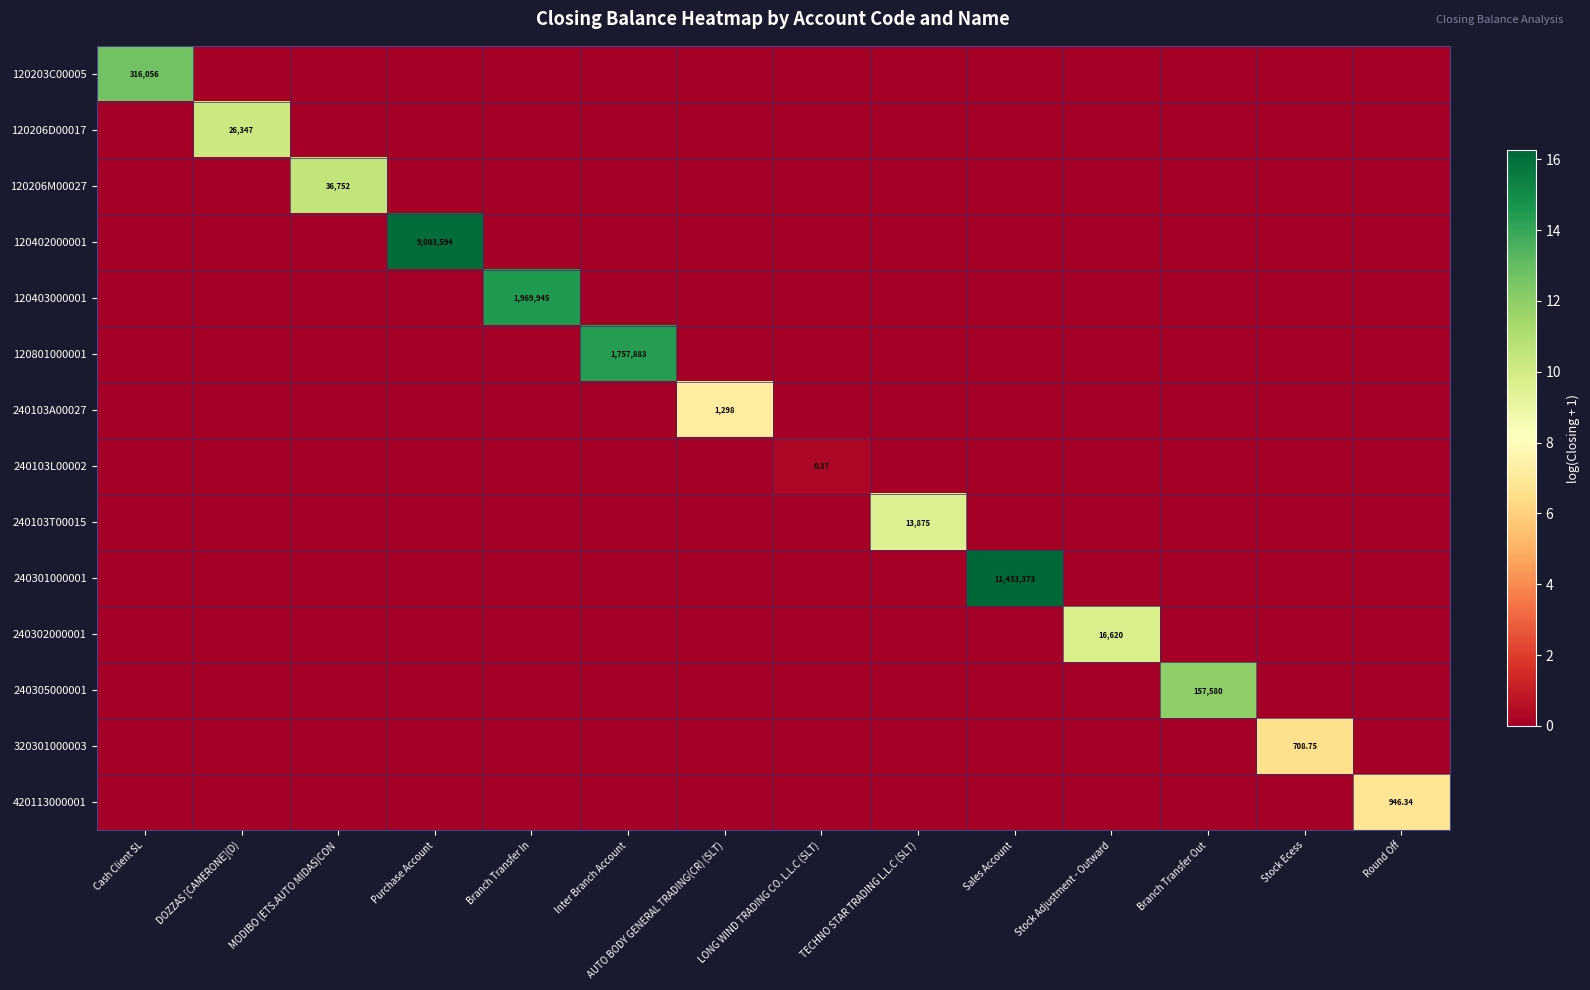

Count the number of categories in the chart.

14